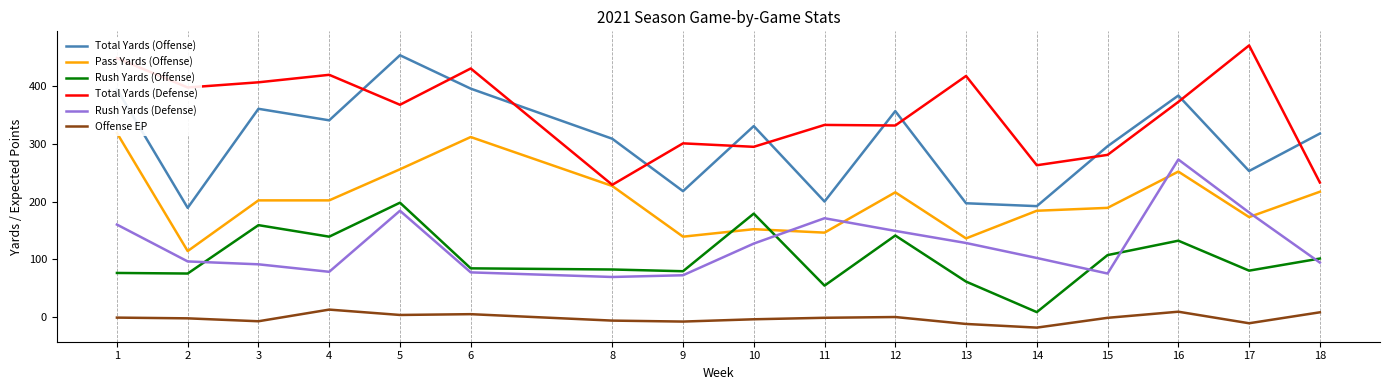

True or false: Rush Yards (Defense) has more than 0 points higher than both neighbors.

True